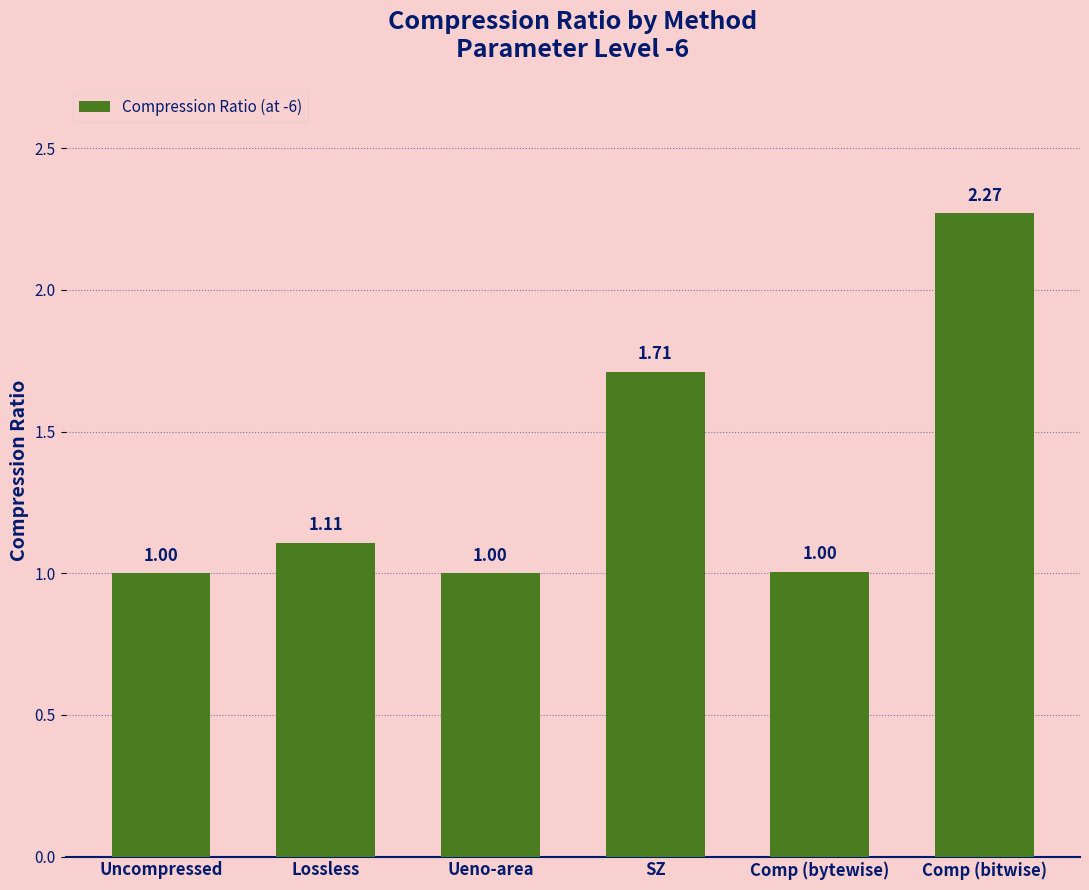

Which category has the highest value across all series?

Comp (bitwise)